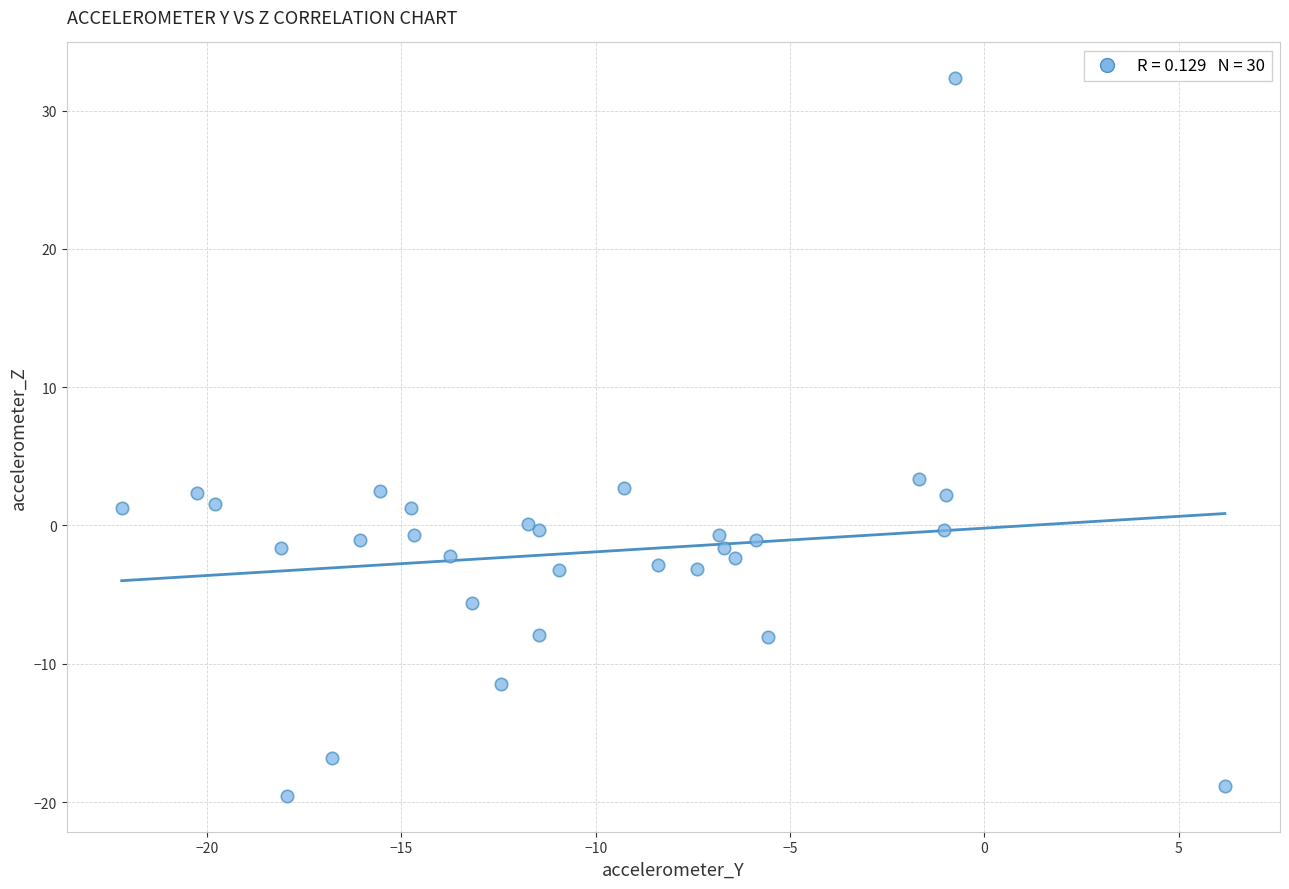

What Y value in the scatter plot is closest to 6?

3.3